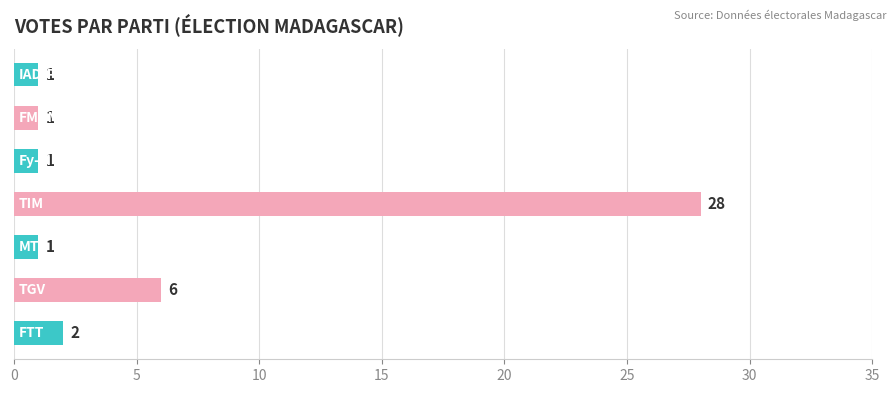

How many categories are shown in the chart?

7